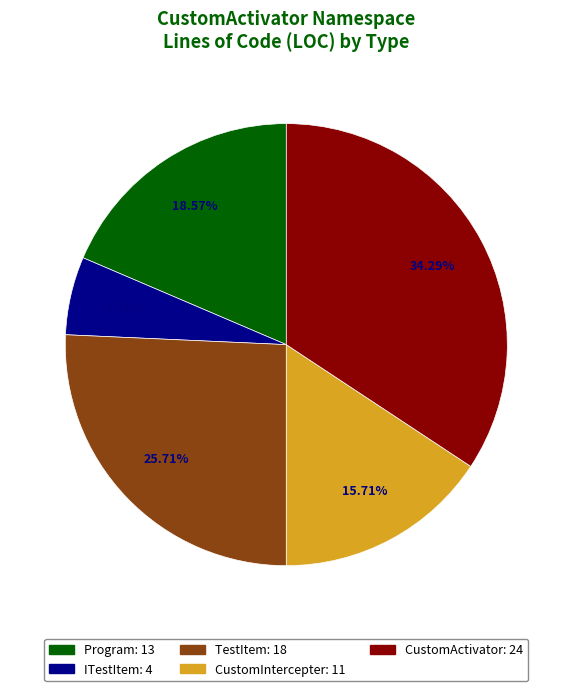

True or false: CustomIntercepter accounts for 16% of the total.

True